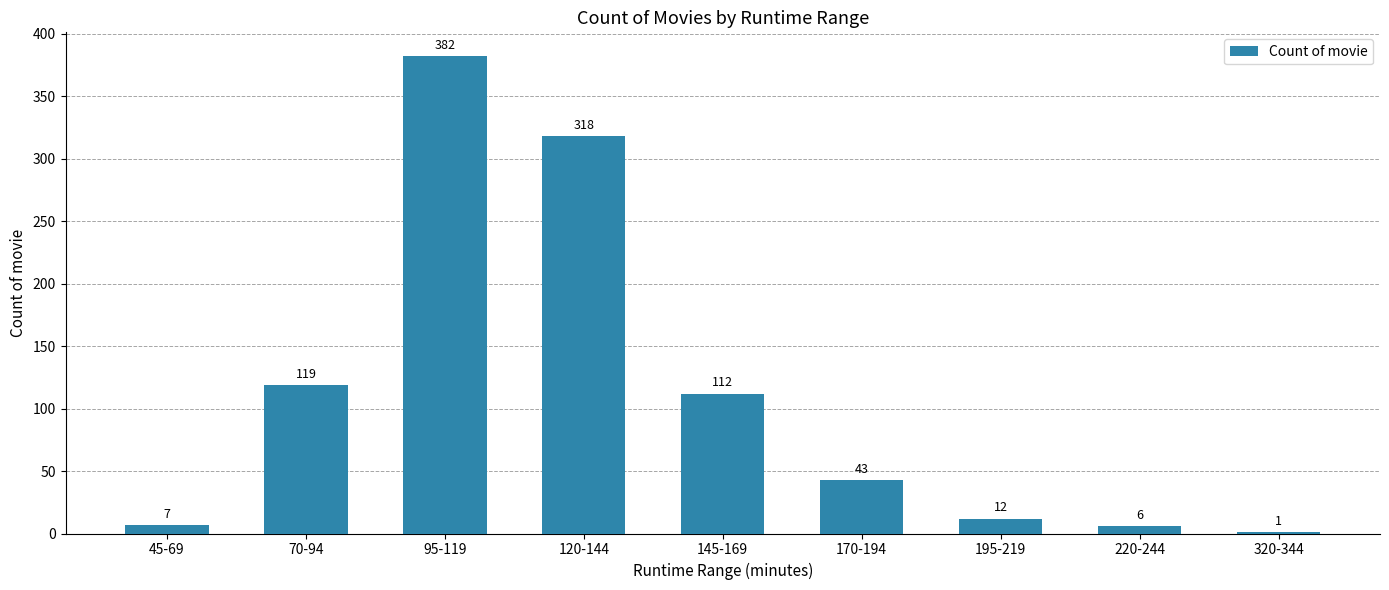

What is the sum of the values at 220-244 and 95-119?

388